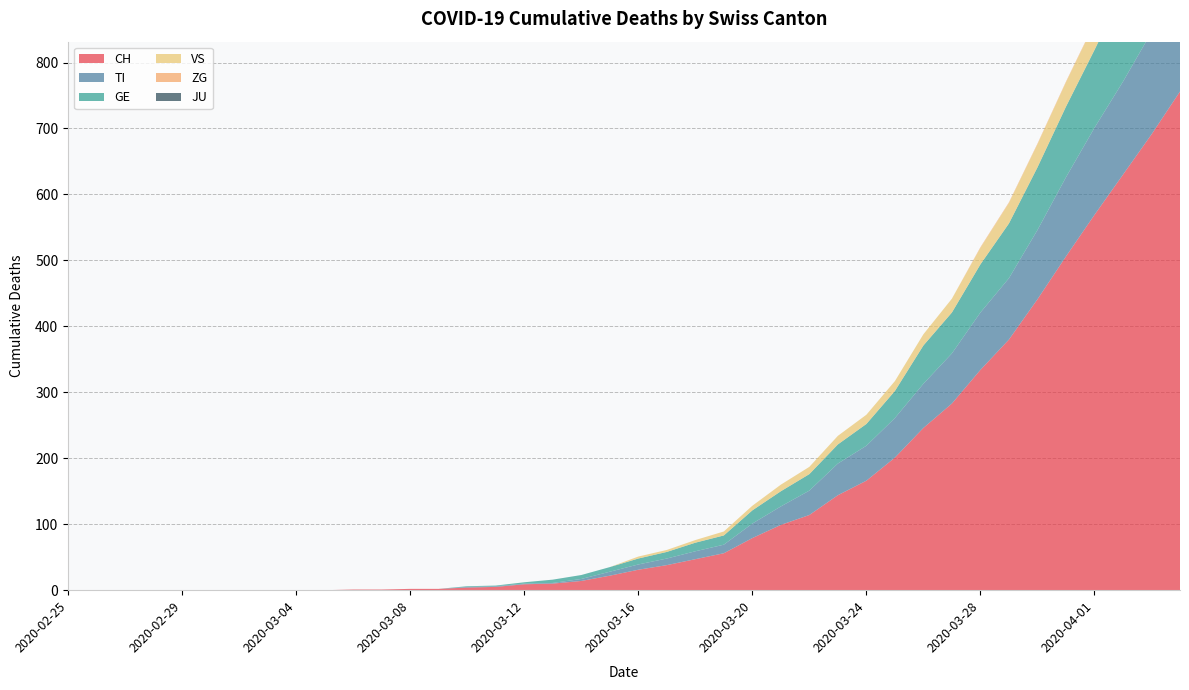

Reading left to right, what are all the values shown in this chart?

CH: 2020-02-25=0	2020-02-26=0	2020-02-27=0	2020-02-28=0	2020-02-29=0	2020-03-01=0	2020-03-02=0	2020-03-03=0	2020-03-04=0	2020-03-05=0	2020-03-06=1	2020-03-07=1	2020-03-08=2	2020-03-09=2	2020-03-10=4	2020-03-11=5	2020-03-12=9	2020-03-13=10	2020-03-14=14	2020-03-15=22	2020-03-16=31	2020-03-17=38	2020-03-18=47	2020-03-19=56	2020-03-20=79	2020-03-21=99	2020-03-22=114	2020-03-23=144	2020-03-24=166	2020-03-25=201	2020-03-26=246	2020-03-27=283	2020-03-28=334	2020-03-29=380	2020-03-30=441	2020-03-31=506	2020-04-01=569	2020-04-02=630	2020-04-03=691	2020-04-04=756
TI: 2020-02-25=0	2020-02-26=0	2020-02-27=0	2020-02-28=0	2020-02-29=0	2020-03-01=0	2020-03-02=0	2020-03-03=0	2020-03-04=0	2020-03-05=0	2020-03-06=0	2020-03-07=0	2020-03-08=0	2020-03-09=0	2020-03-10=1	2020-03-11=1	2020-03-12=1	2020-03-13=1	2020-03-14=3	2020-03-15=6	2020-03-16=8	2020-03-17=10	2020-03-18=12	2020-03-19=13	2020-03-20=22	2020-03-21=28	2020-03-22=37	2020-03-23=48	2020-03-24=53	2020-03-25=60	2020-03-26=67	2020-03-27=76	2020-03-28=87	2020-03-29=93	2020-03-30=105	2020-03-31=120	2020-04-01=132	2020-04-02=141	2020-04-03=155	2020-04-04=165
GE: 2020-02-25=0	2020-02-26=0	2020-02-27=0	2020-02-28=0	2020-02-29=0	2020-03-01=0	2020-03-02=0	2020-03-03=0	2020-03-04=0	2020-03-05=0	2020-03-06=0	2020-03-07=0	2020-03-08=0	2020-03-09=0	2020-03-10=1	2020-03-11=1	2020-03-12=2	2020-03-13=5	2020-03-14=6	2020-03-15=7	2020-03-16=9	2020-03-17=10	2020-03-18=13	2020-03-19=14	2020-03-20=20	2020-03-21=23	2020-03-22=25	2020-03-23=29	2020-03-24=33	2020-03-25=41	2020-03-26=58	2020-03-27=62	2020-03-28=73	2020-03-29=83	2020-03-30=95	2020-03-31=107	2020-04-01=118	2020-04-02=137	2020-04-03=155	2020-04-04=166
VS: 2020-02-25=0	2020-02-26=0	2020-02-27=0	2020-02-28=0	2020-02-29=0	2020-03-01=0	2020-03-02=0	2020-03-03=0	2020-03-04=0	2020-03-05=0	2020-03-06=0	2020-03-07=0	2020-03-08=0	2020-03-09=0	2020-03-10=0	2020-03-11=0	2020-03-12=0	2020-03-13=0	2020-03-14=0	2020-03-15=0	2020-03-16=3	2020-03-17=3	2020-03-18=4	2020-03-19=6	2020-03-20=7	2020-03-21=10	2020-03-22=11	2020-03-23=13	2020-03-24=14	2020-03-25=15	2020-03-26=17	2020-03-27=21	2020-03-28=25	2020-03-29=31	2020-03-30=35	2020-03-31=37	2020-04-01=40	2020-04-02=47	2020-04-03=51	2020-04-04=53
ZG: 2020-02-25=0	2020-02-26=0	2020-02-27=0	2020-02-28=0	2020-02-29=0	2020-03-01=0	2020-03-02=0	2020-03-03=0	2020-03-04=0	2020-03-05=0	2020-03-06=0	2020-03-07=0	2020-03-08=0	2020-03-09=0	2020-03-10=0	2020-03-11=0	2020-03-12=0	2020-03-13=0	2020-03-14=0	2020-03-15=0	2020-03-16=0	2020-03-17=0	2020-03-18=0	2020-03-19=0	2020-03-20=0	2020-03-21=0	2020-03-22=0	2020-03-23=0	2020-03-24=0	2020-03-25=0	2020-03-26=0	2020-03-27=0	2020-03-28=1	2020-03-29=1	2020-03-30=1	2020-03-31=1	2020-04-01=1	2020-04-02=1	2020-04-03=1	2020-04-04=2
JU: 2020-02-25=0	2020-02-26=0	2020-02-27=0	2020-02-28=0	2020-02-29=0	2020-03-01=0	2020-03-02=0	2020-03-03=0	2020-03-04=0	2020-03-05=0	2020-03-06=0	2020-03-07=0	2020-03-08=0	2020-03-09=0	2020-03-10=0	2020-03-11=0	2020-03-12=0	2020-03-13=0	2020-03-14=0	2020-03-15=0	2020-03-16=0	2020-03-17=0	2020-03-18=0	2020-03-19=0	2020-03-20=0	2020-03-21=0	2020-03-22=0	2020-03-23=0	2020-03-24=0	2020-03-25=0	2020-03-26=0	2020-03-27=0	2020-03-28=0	2020-03-29=0	2020-03-30=0	2020-03-31=0	2020-04-01=0	2020-04-02=0	2020-04-03=0	2020-04-04=0